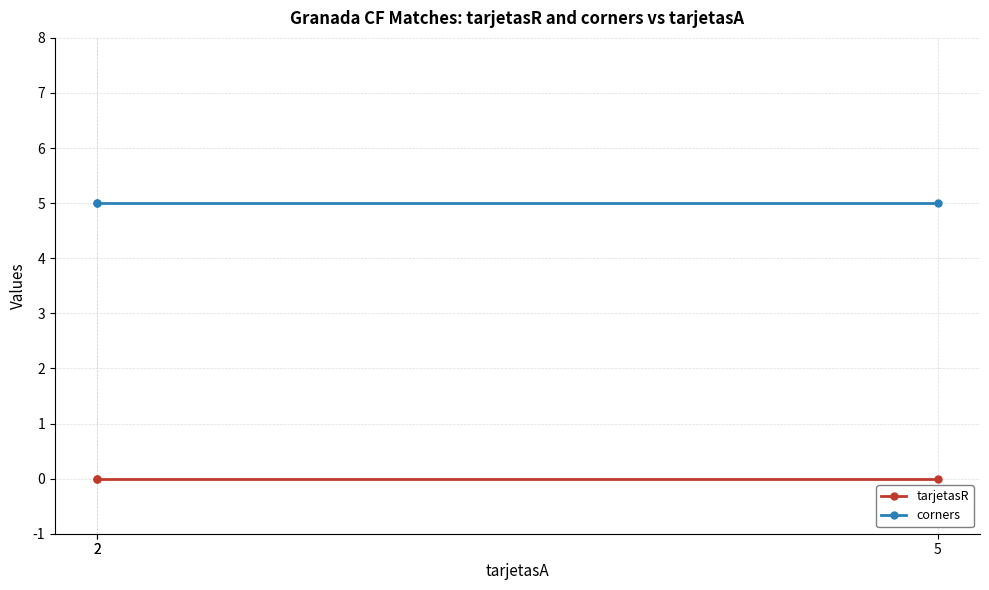

How many data points does each series have?

3